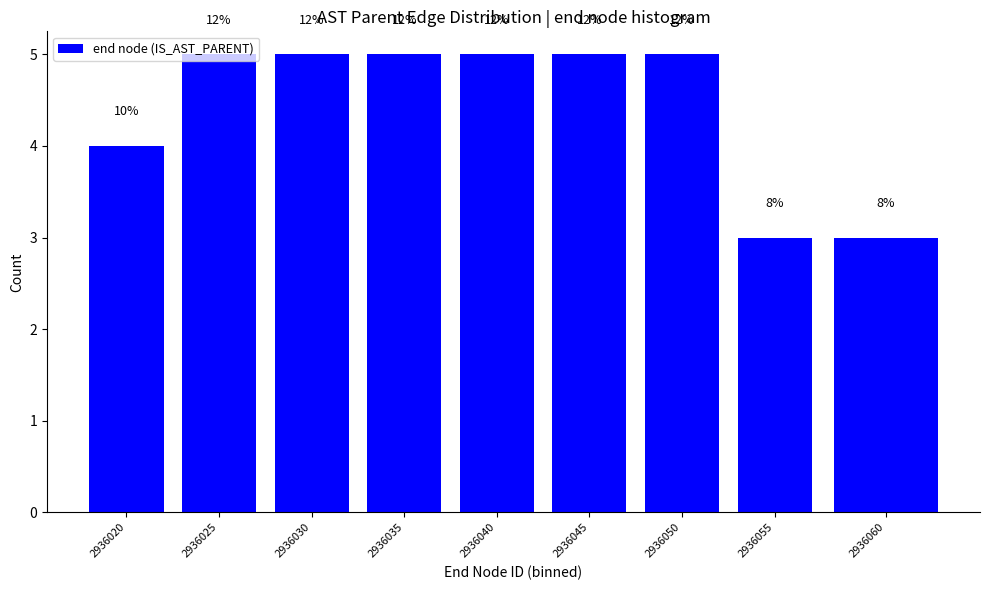

How many bars are there in total?

9